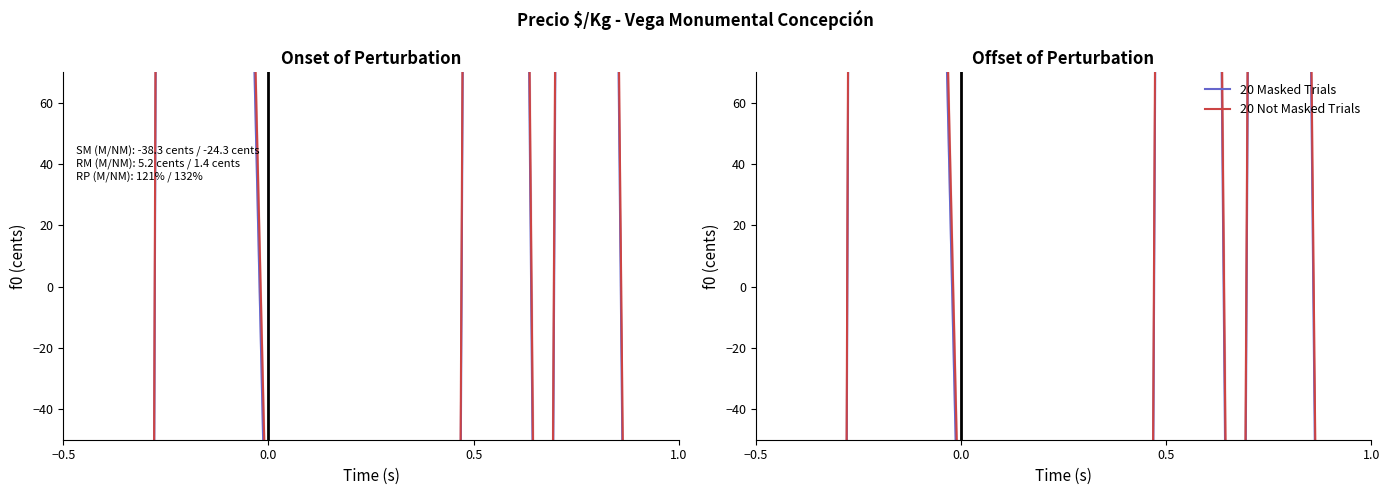

The value of 20 Not Masked Trials at 12 is -345.4. True or false?

False